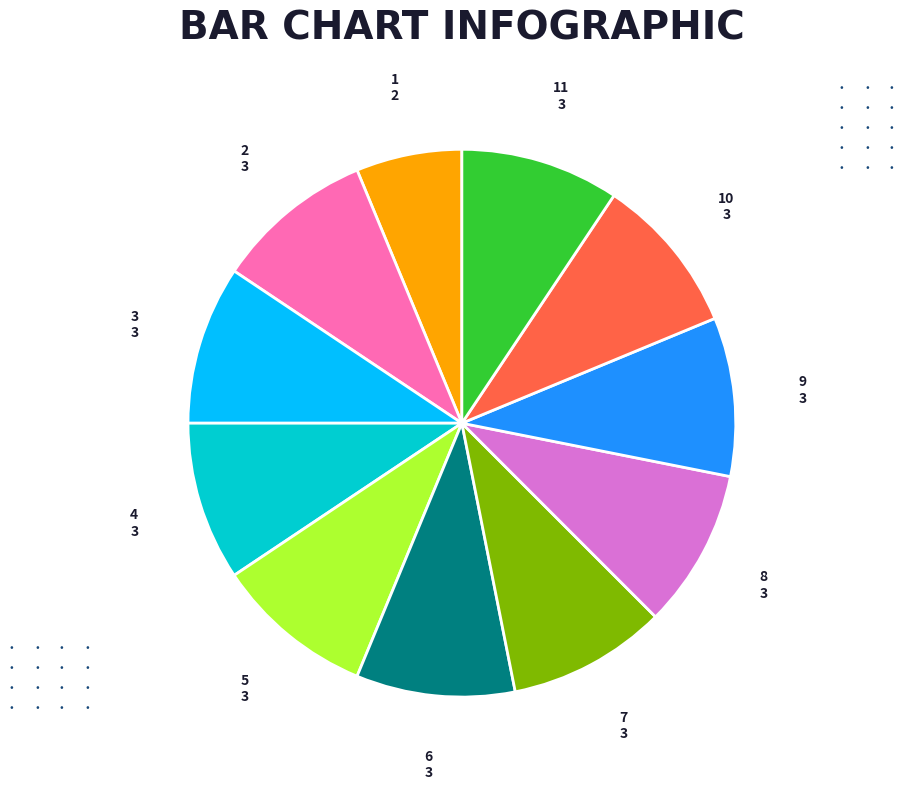

Is there any slice that represents more than half of the pie?

No